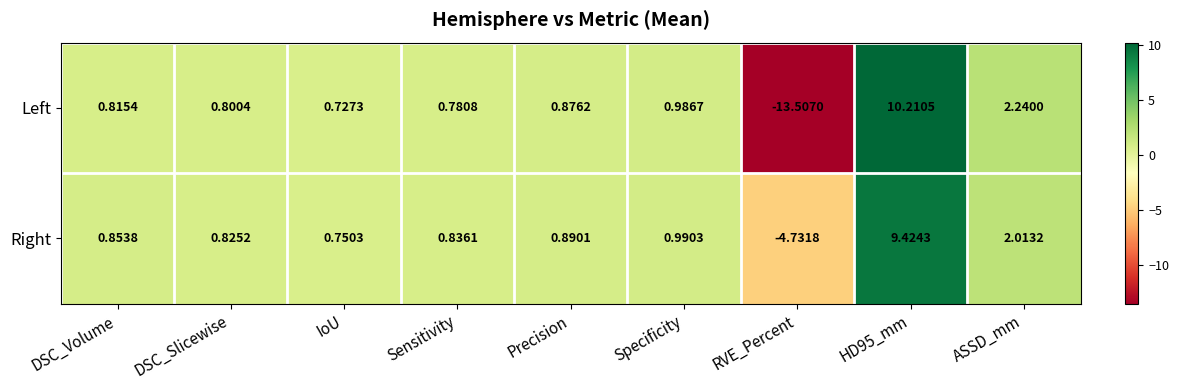

How many data points in Left are above 0?

8